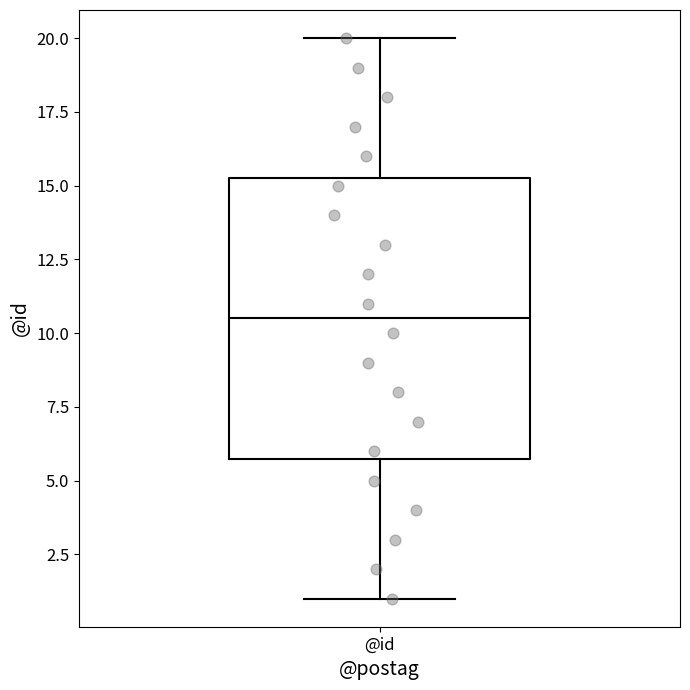

Transcribe this box plot: give where the median line is, the range the box spans, and where the two whiskers end, as read against the y-axis. The values are not printed on the chart, so give them approximately, as read against the axis.

median 10.5, box 6.0 to 15.5, whiskers 1.0 to 20.0